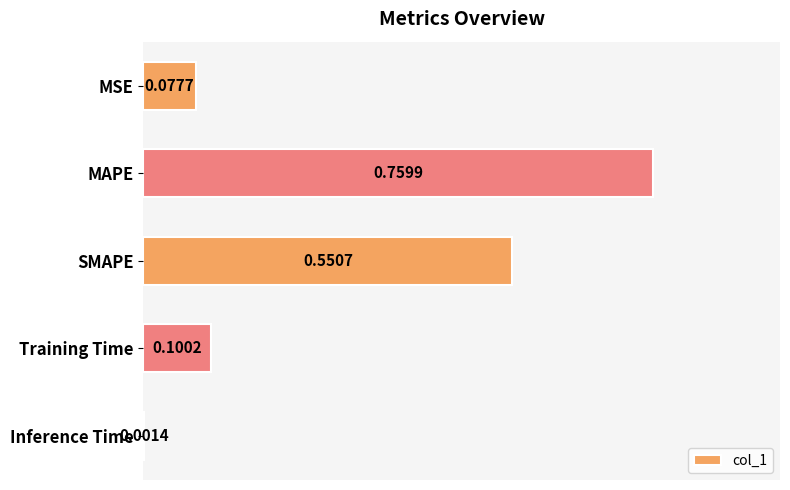

Are the bars horizontal?

Yes